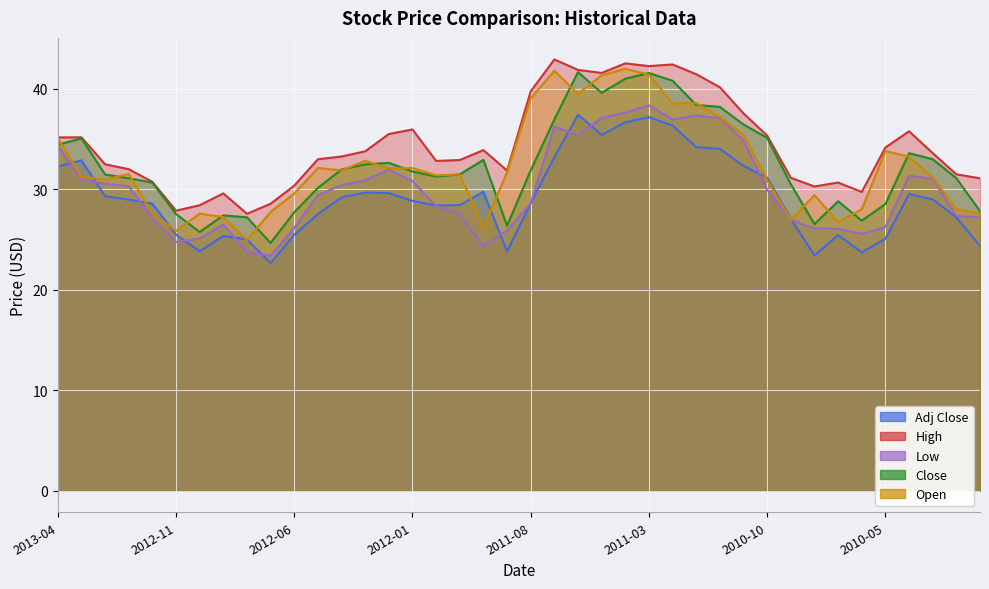

List the series in order of their peak value, lowest first.

Adj Close, Low, Close, Open, High